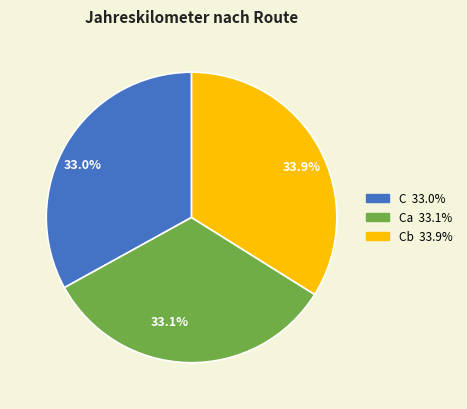

Is there any slice that represents more than half of the pie?

No